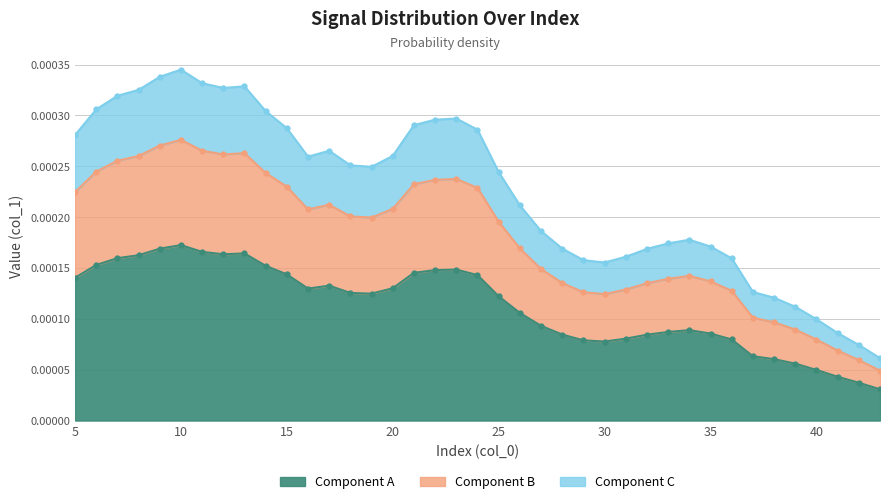

Rank the categories by value from highest to lowest.

10, 9, 11, 13, 12, 8, 7, 6, 14, 23, 22, 21, 15, 24, 5, 17, 20, 16, 18, 19, 25, 26, 27, 34, 33, 35, 28, 32, 31, 36, 29, 30, 37, 38, 39, 40, 41, 42, 43